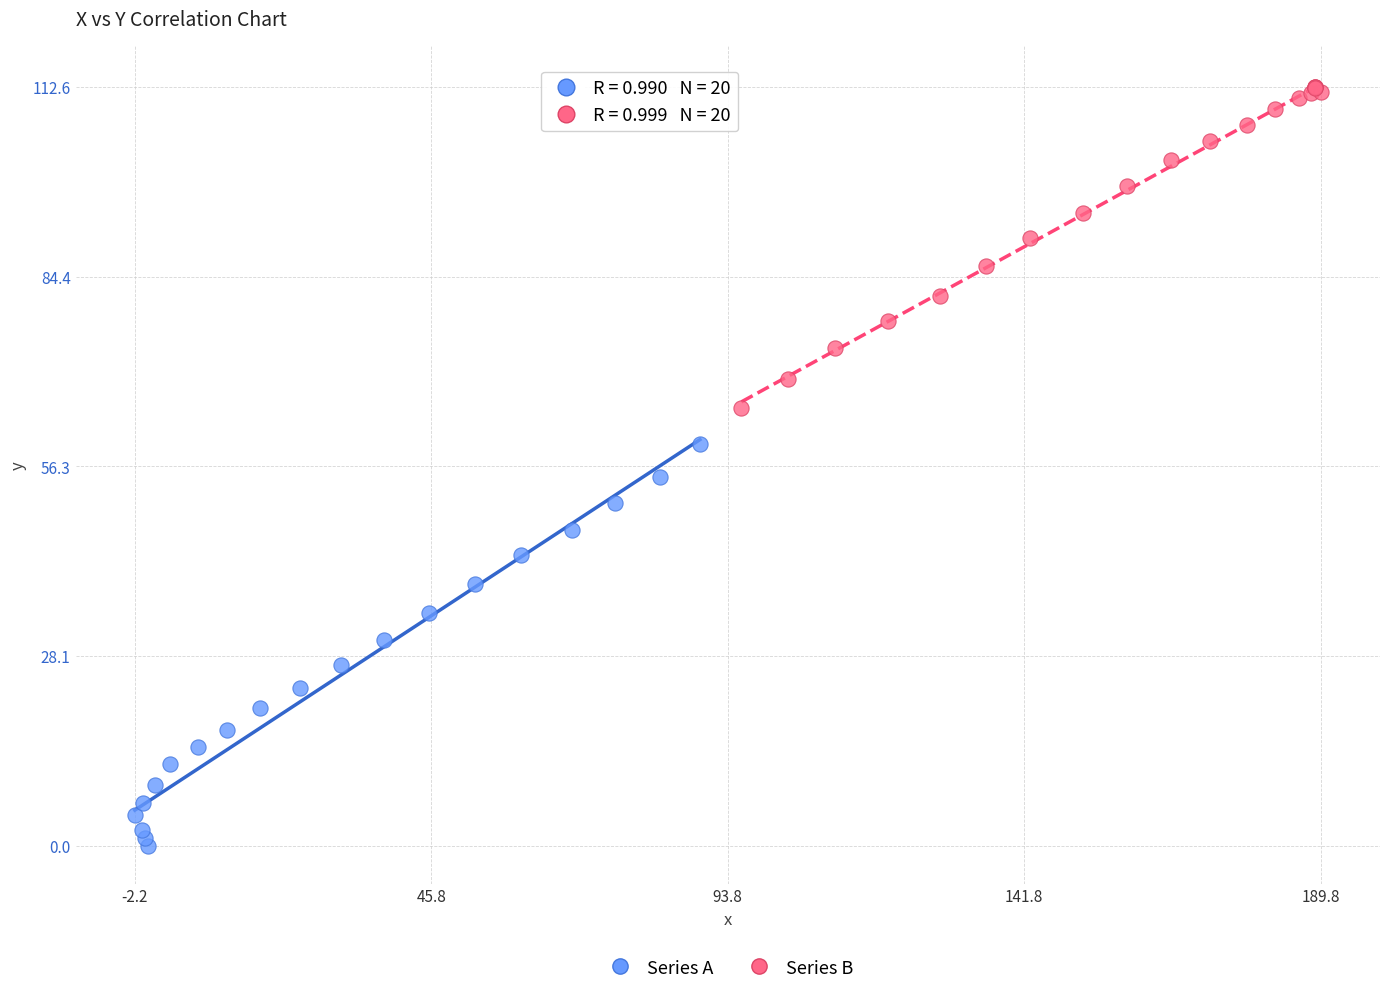

Which series has the widest spread of Y values?

Series A